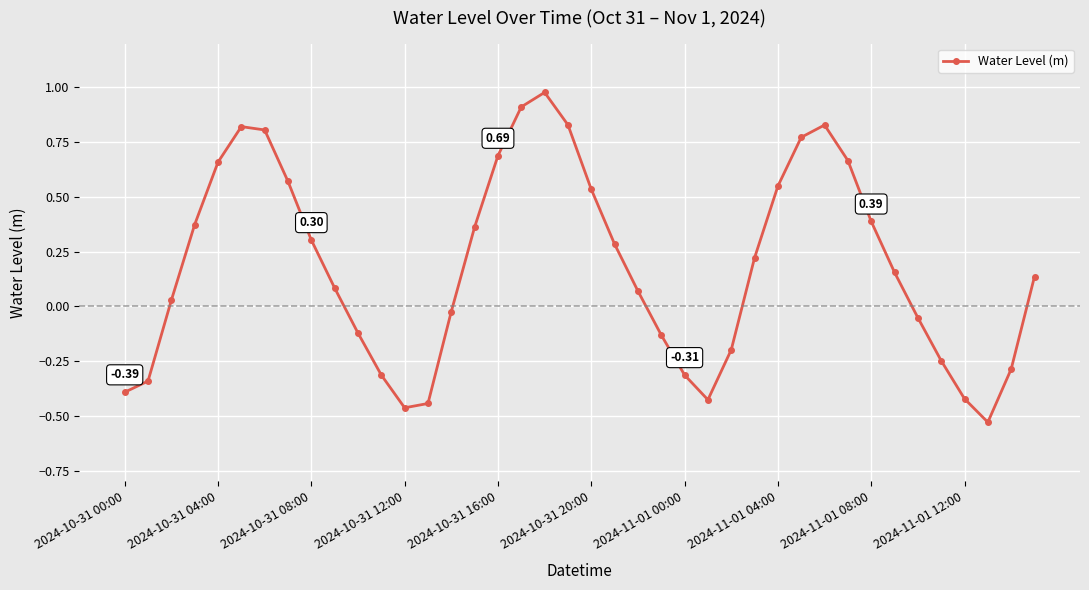

True or false: the data has more than 0 interior local peaks.

True